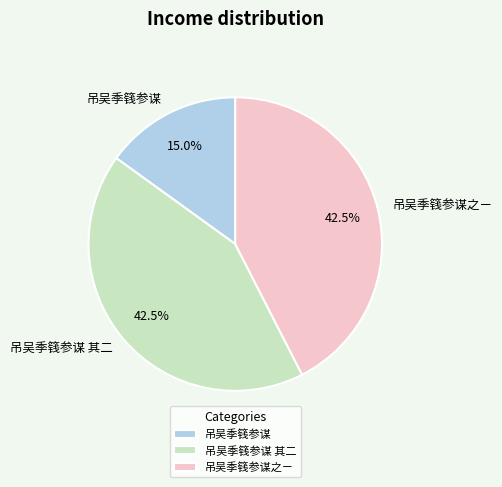

Which has a higher value, 吊吴季篯参谋 or 吊吴季篯参谋之ㄧ?

吊吴季篯参谋之ㄧ